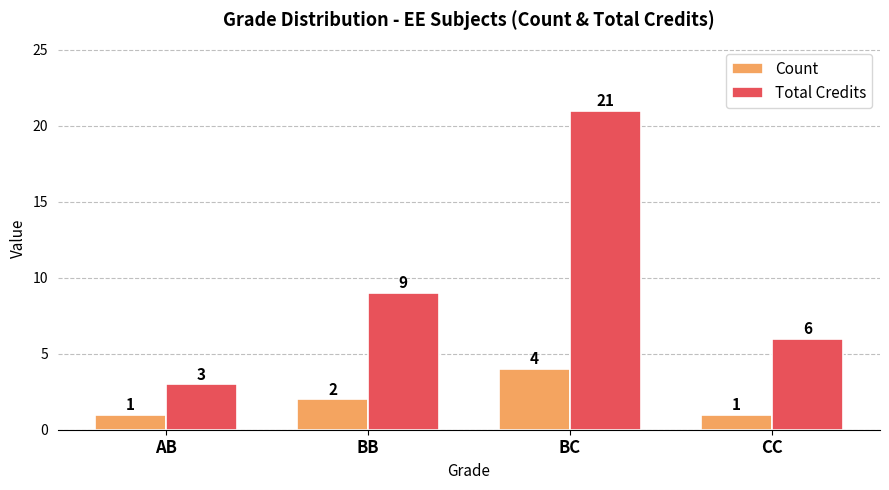

What position from the left is BC?

3